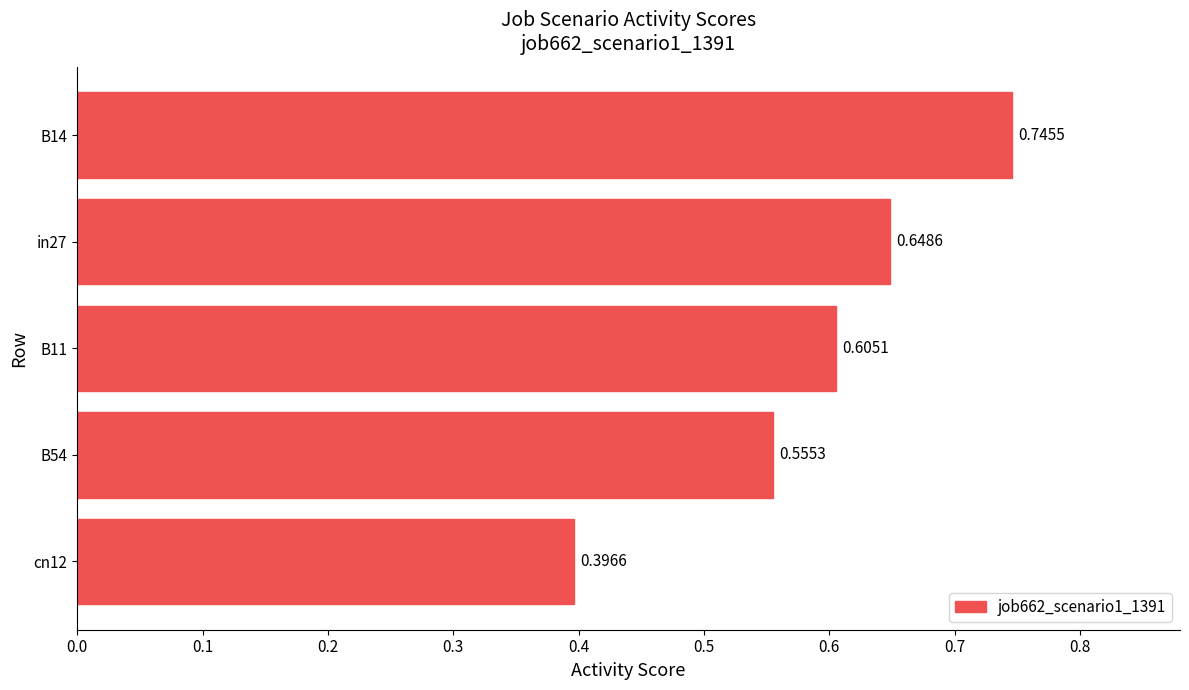

Rank the categories by value from lowest to highest.

cn12, B54, B11, in27, B14